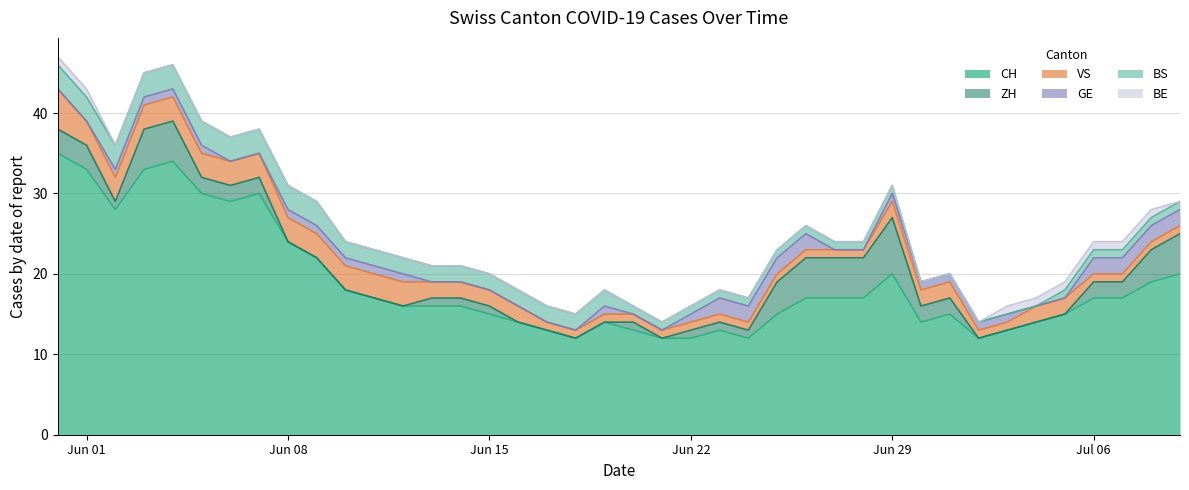

The value of GE at 32 is 1. True or false?

True